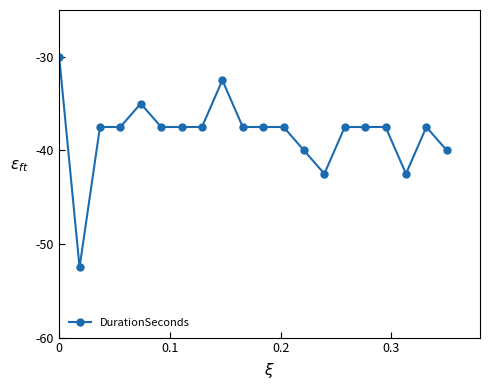

What is the maximum value shown in the chart?

-30.0